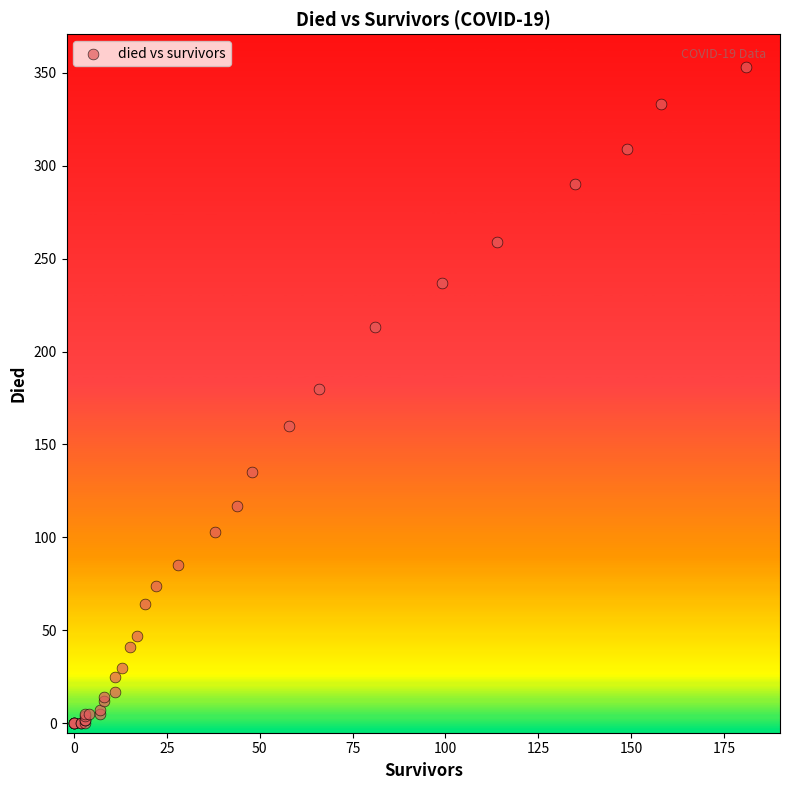

What Y value in the scatter plot is closest to 176?

180